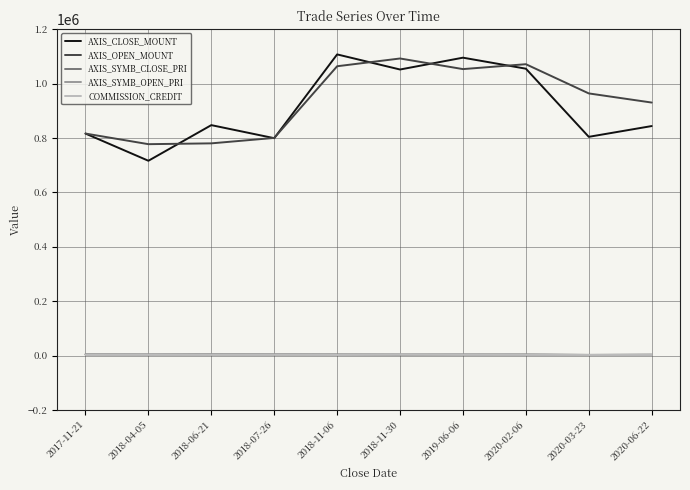

Which series has the largest range (max minus min)?

AXIS_CLOSE_MOUNT